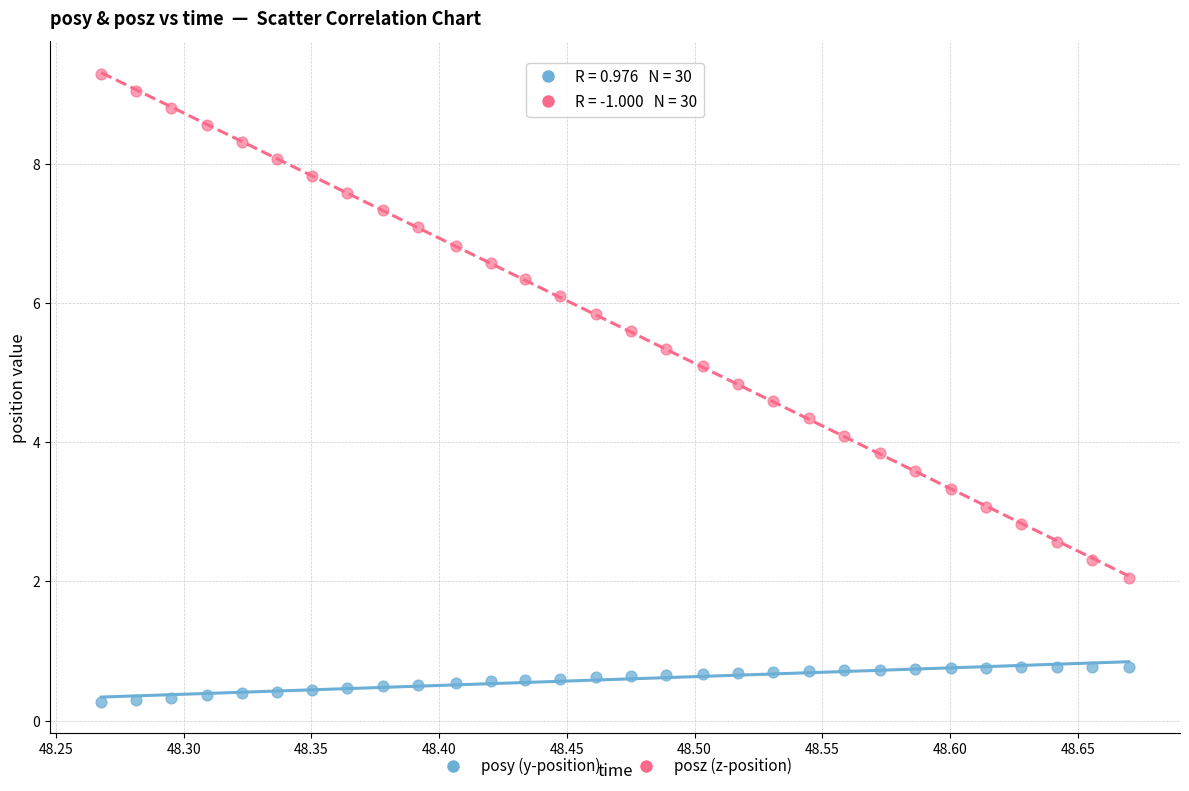

What is the X range (max minus min) for the scatter plot?

0.4